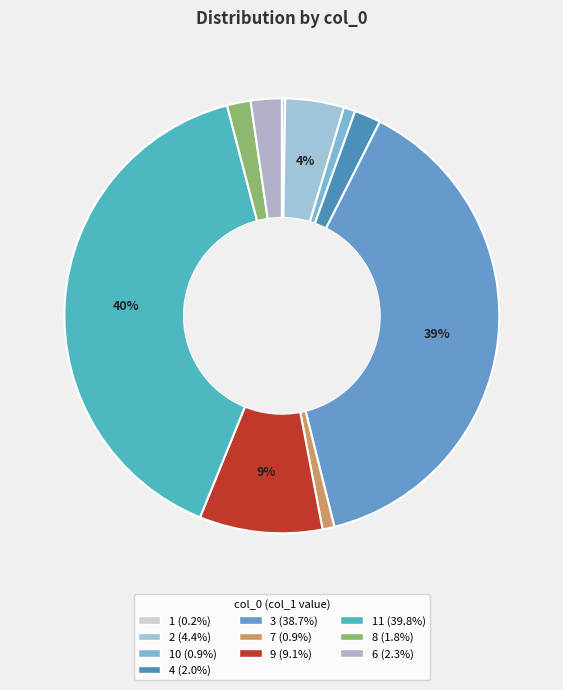

Which slice is the largest?

11